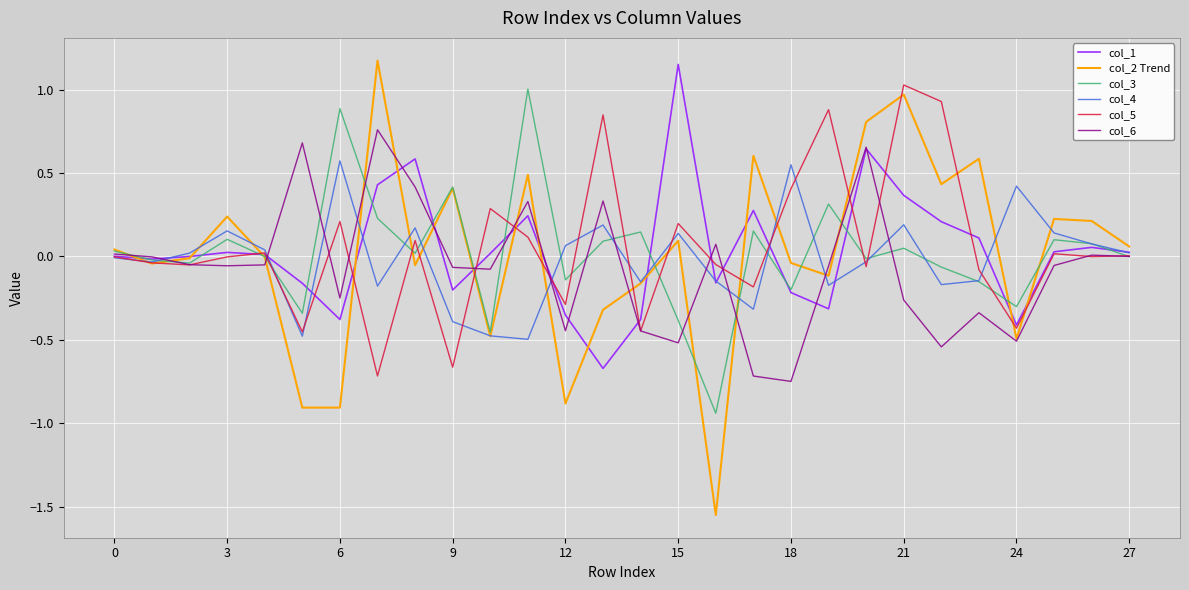

Which series has the largest range (max minus min)?

col_2 Trend